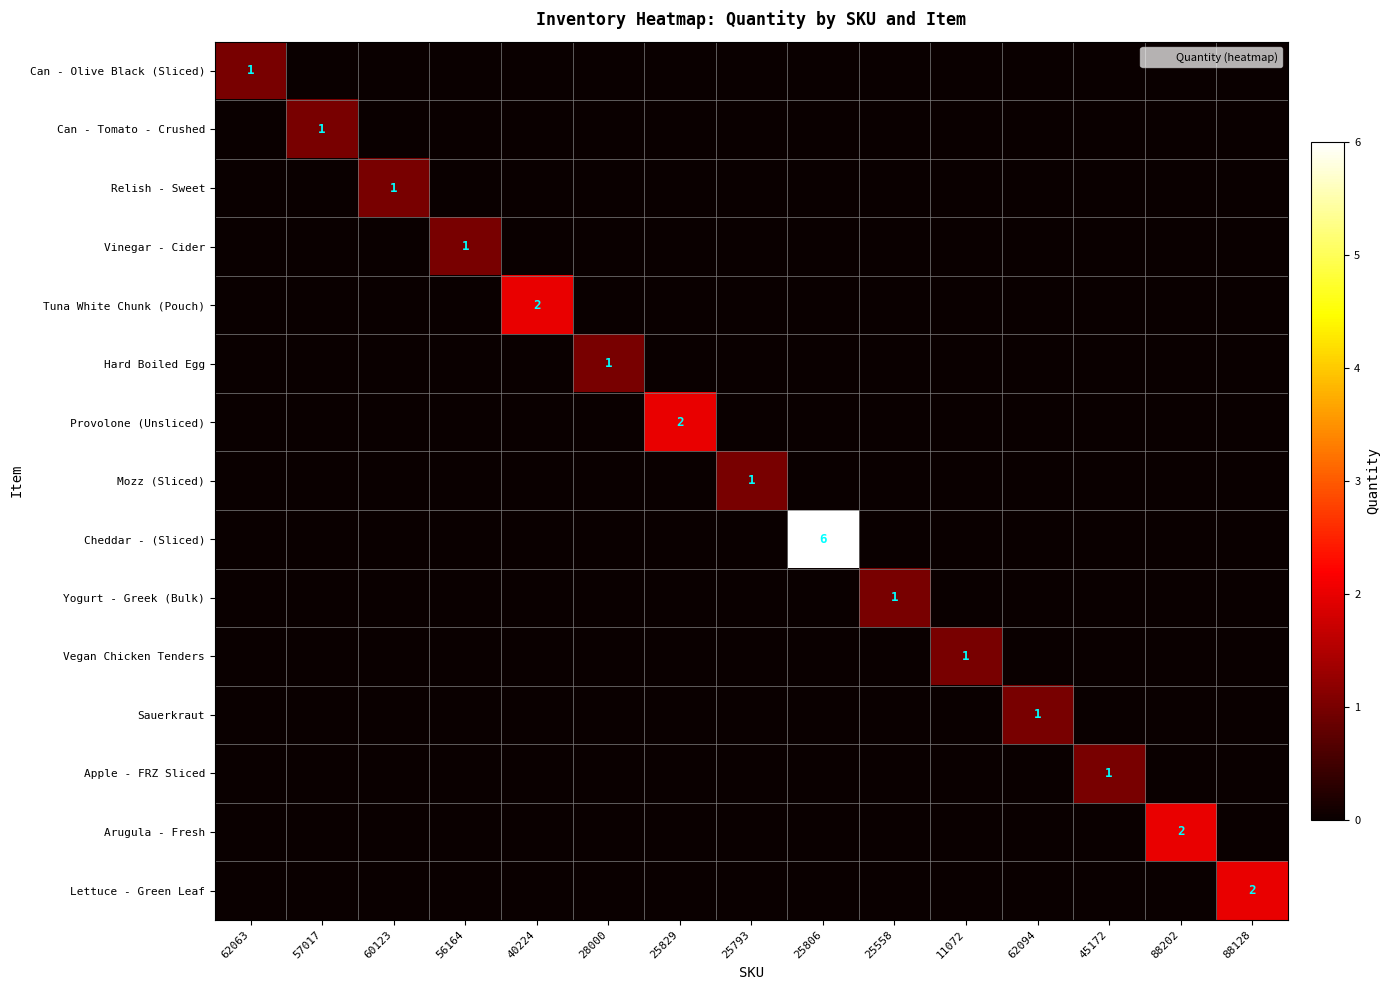

What is the maximum value for Tuna White Chunk (Pouch)?

2